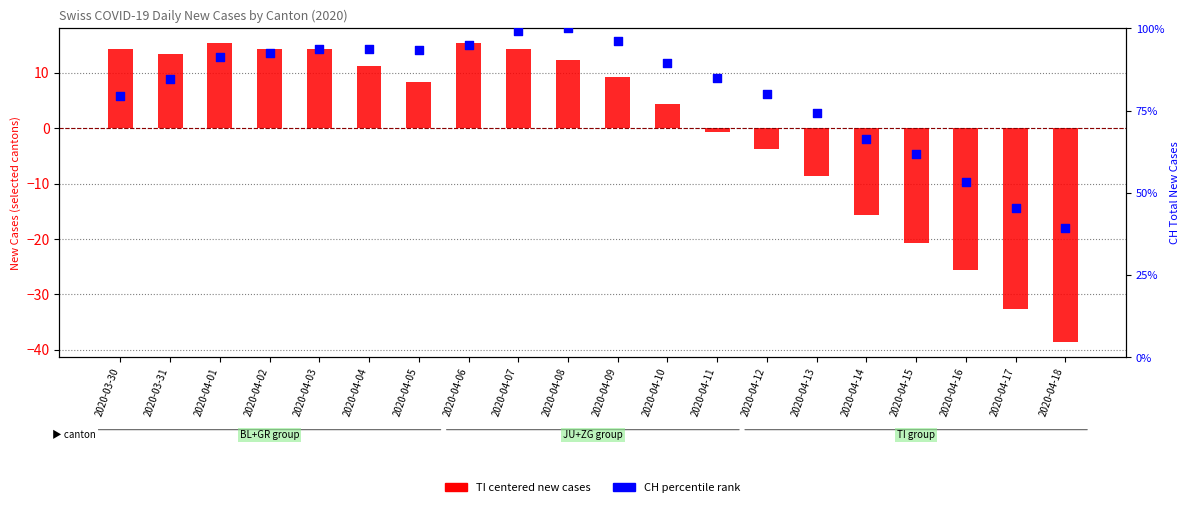

At how many categories does at least one series exceed 36?

20